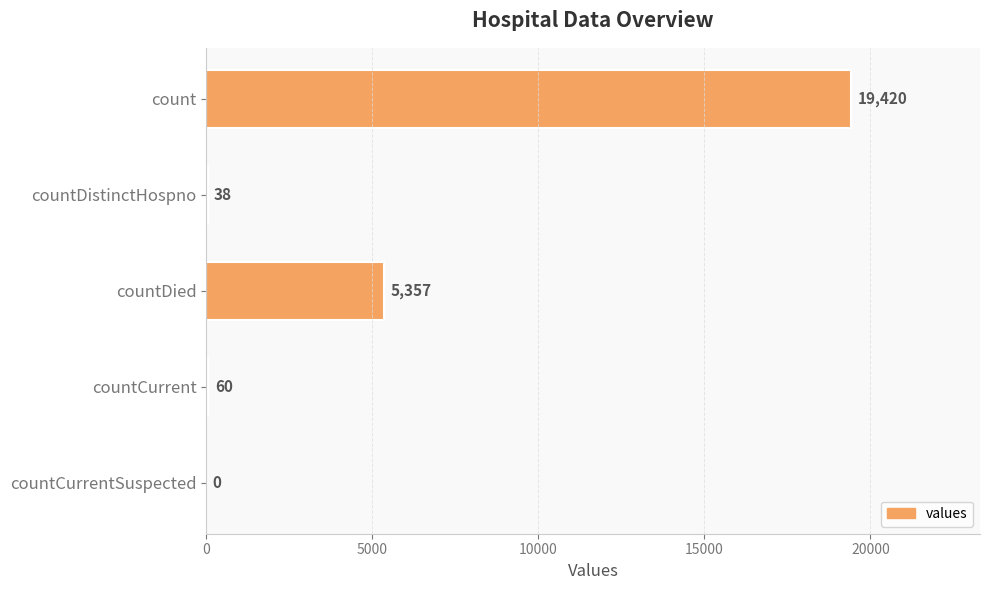

What is the sum of the values at countDistinctHospno and countDied?

5395